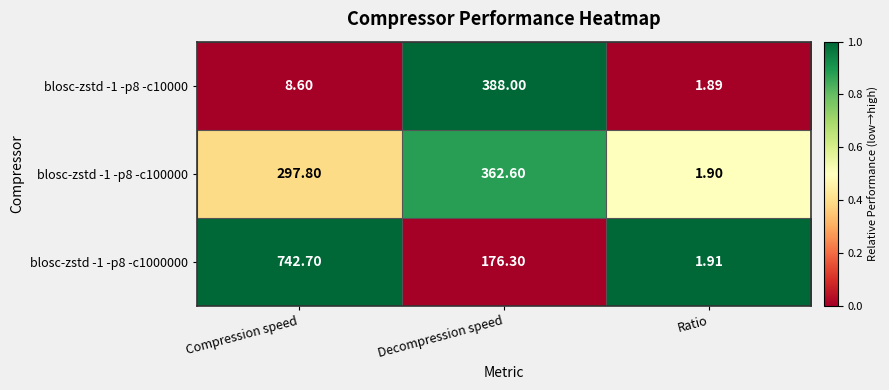

List the labels in order of blosc-zstd -1 -p8 -c100000 value, largest first.

Decompression speed, Compression speed, Ratio